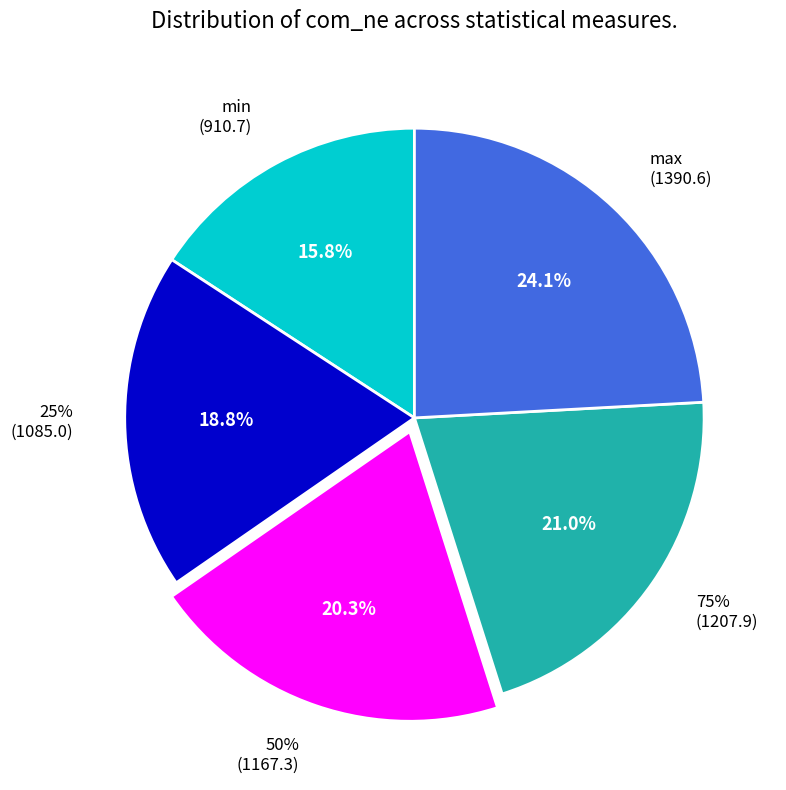

What is the largest slice in the pie chart?

max